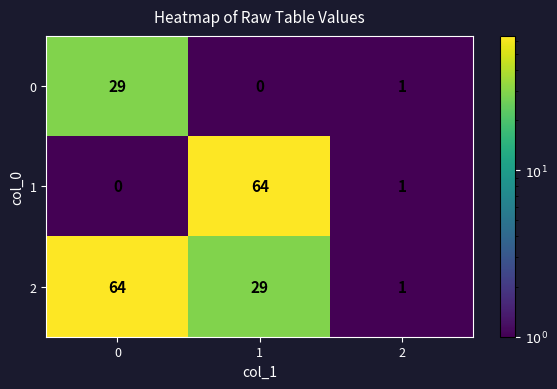

How many categories are shown in the chart?

3